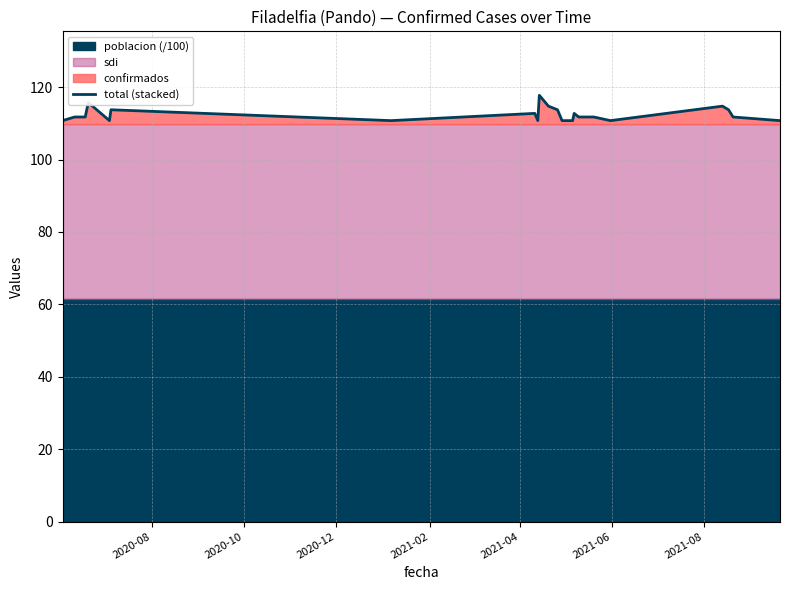

How many lines are shown in the chart?

1